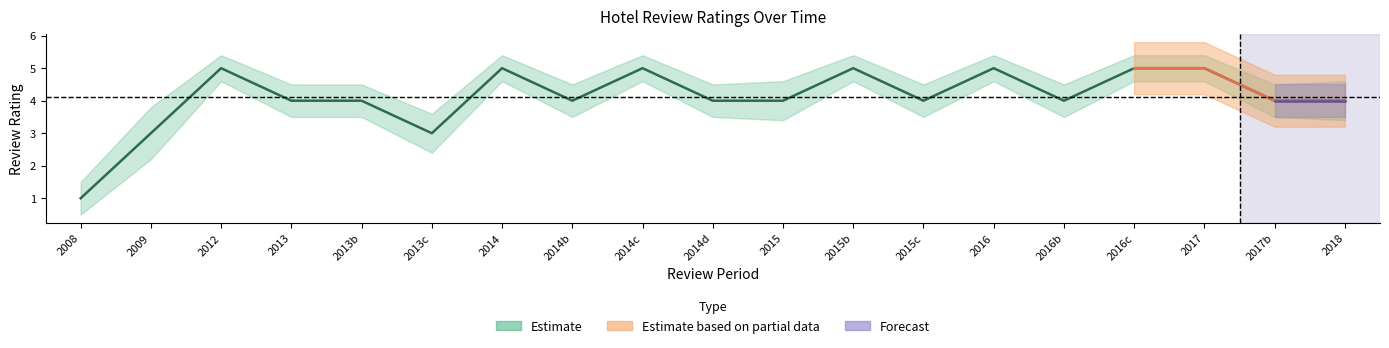

True or false: the data shows 4 at 2013.

True